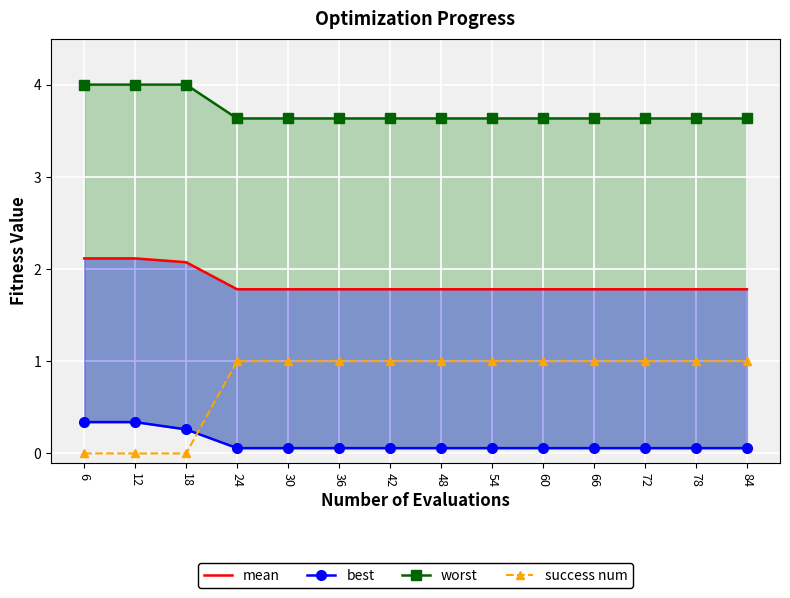

What is the difference between the success num values at 84 and 18?

1